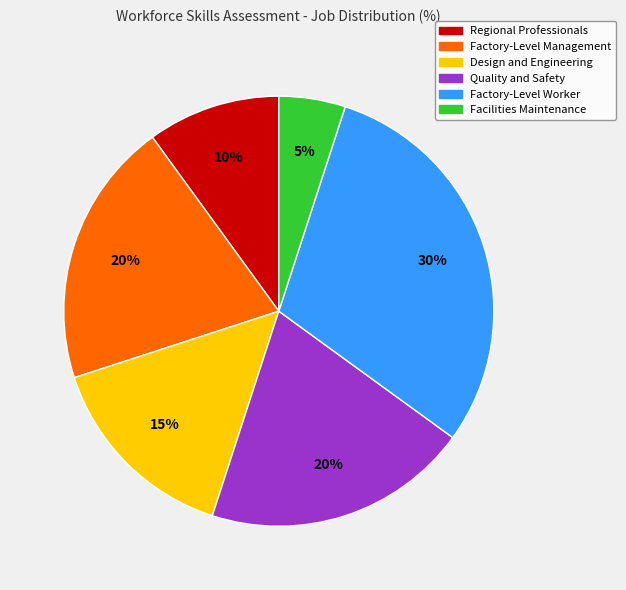

Combined, do Quality and Safety and Regional Professionals account for over 50%?

No